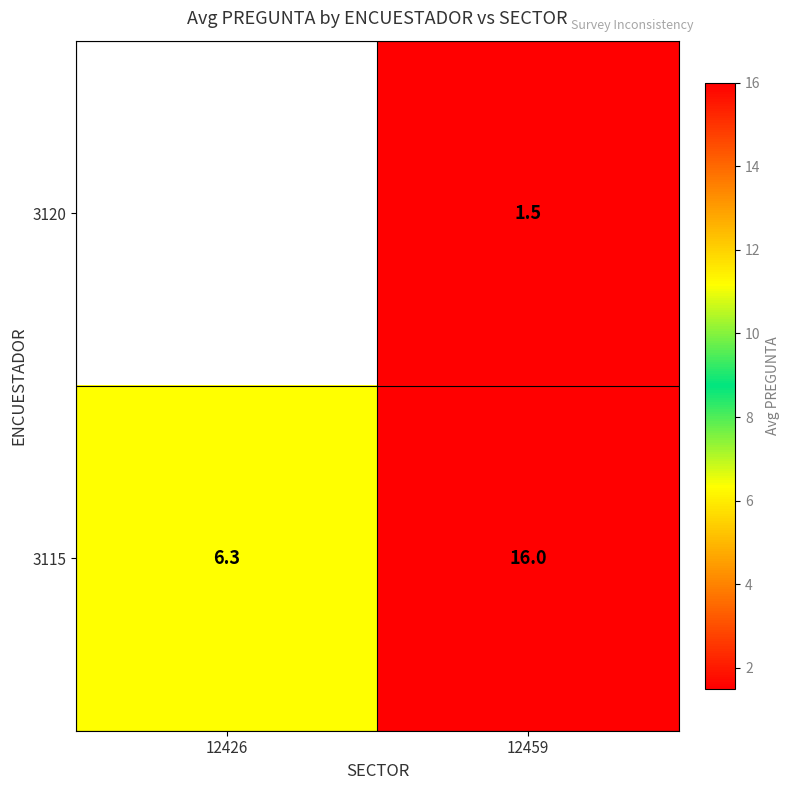

Rank the categories by 3115 value from lowest to highest.

12426, 12459